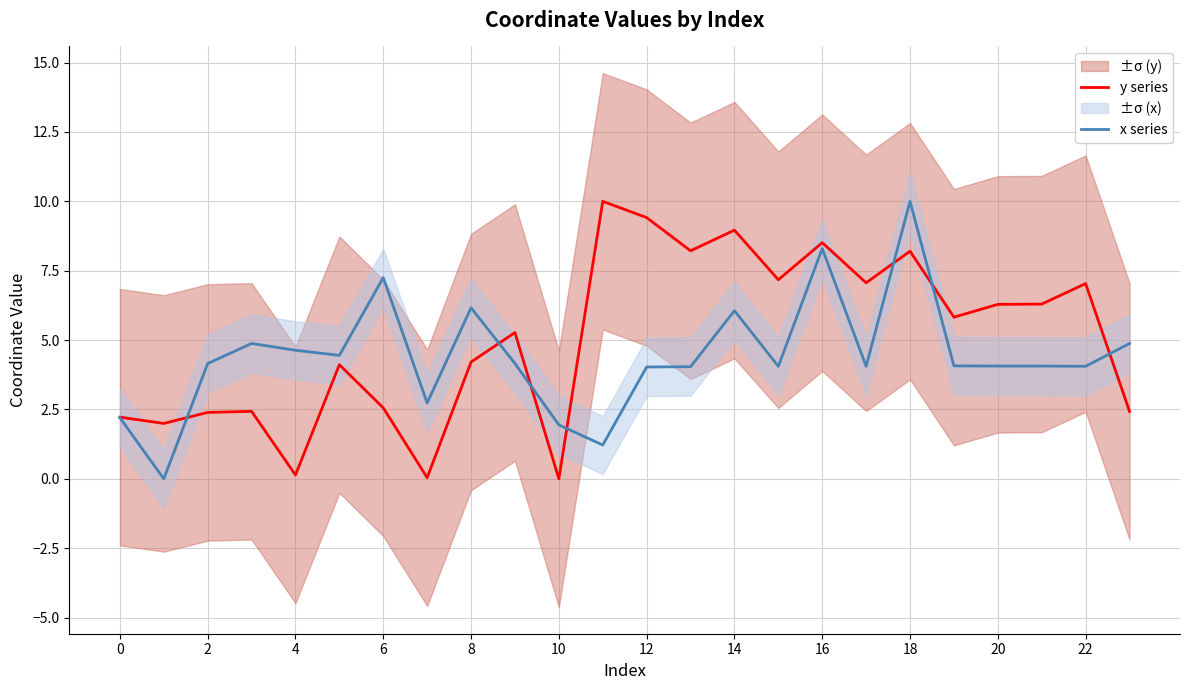

The value of x series at 22 is 0.9. True or false?

False